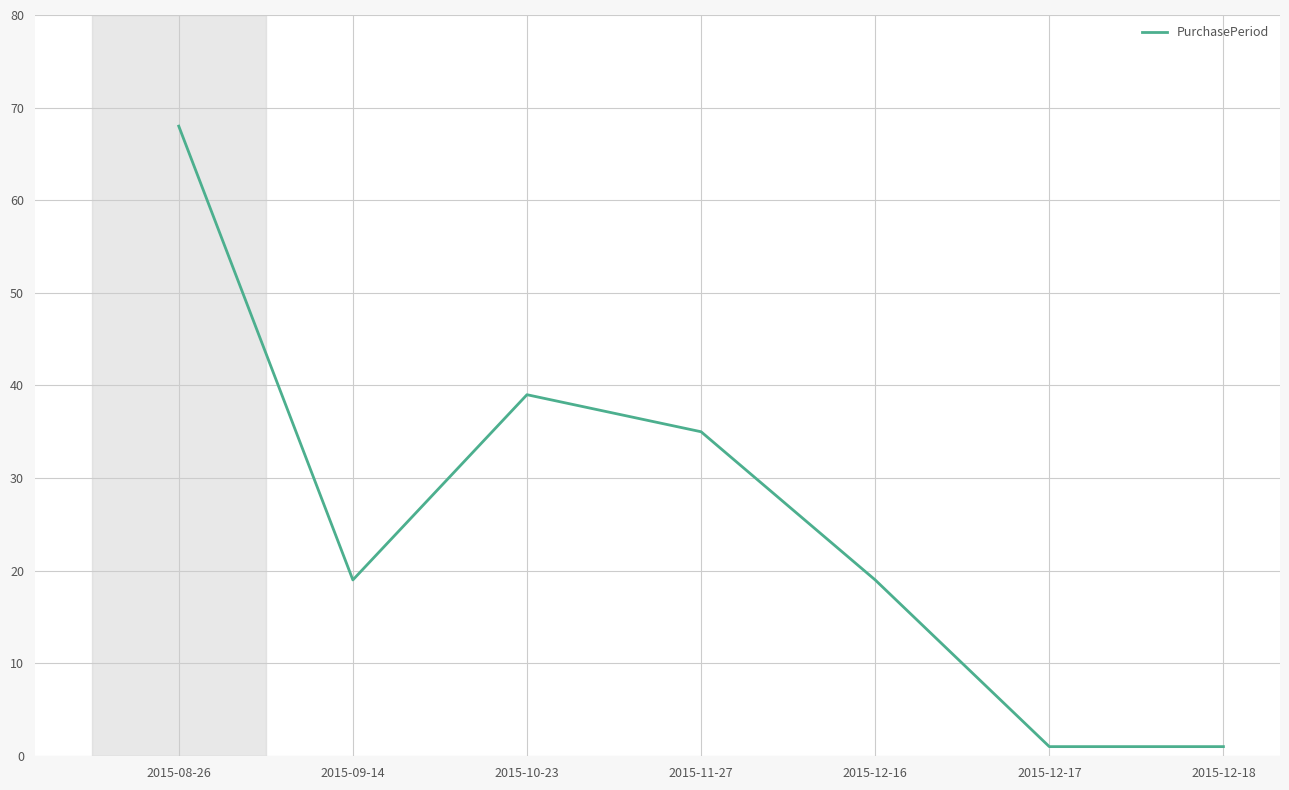

Reading right to left, transcribe all the data shown in this chart.

1	1	19	35	39	19	68